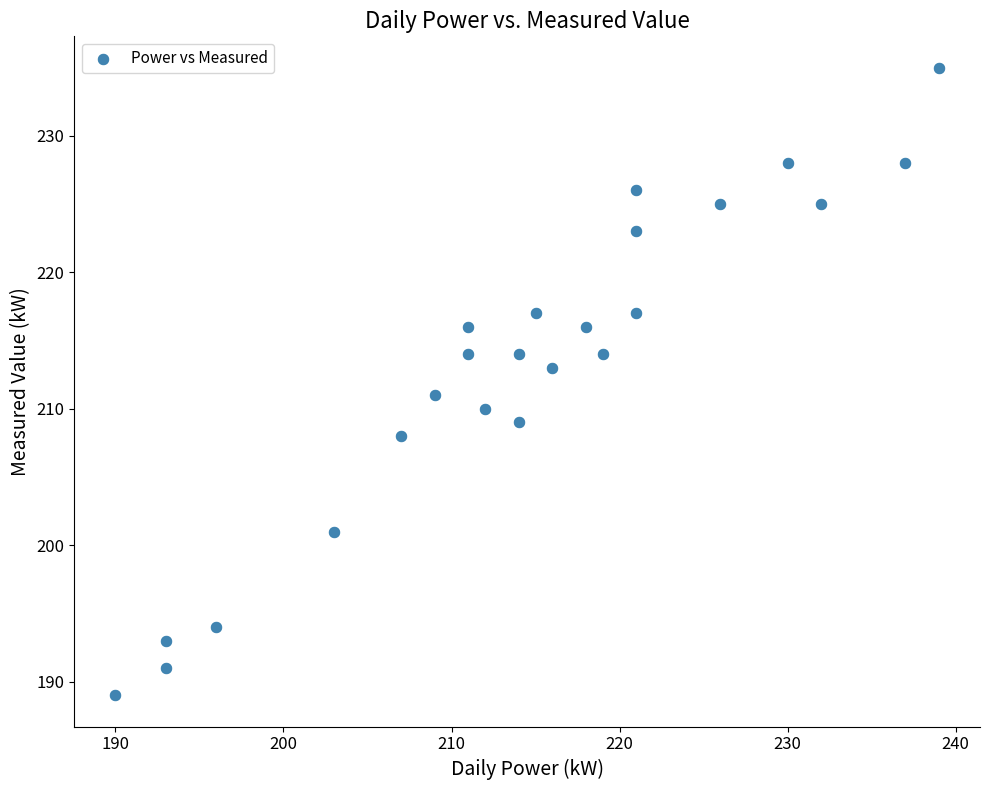

What is the range of Y values (max minus min)?

46